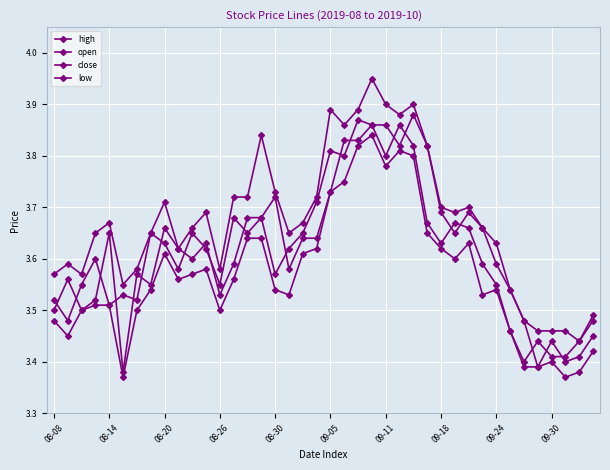

How many lines are shown in the chart?

4